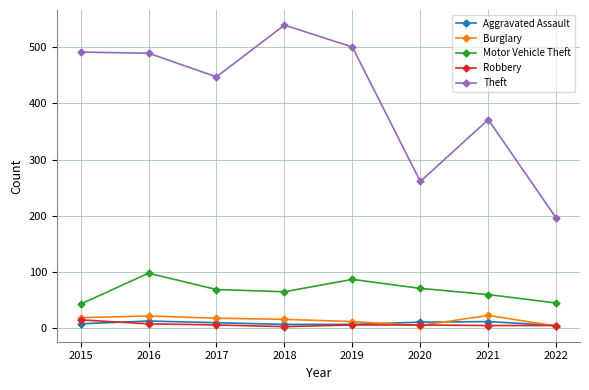

What is the maximum value for Aggravated Assault?

13